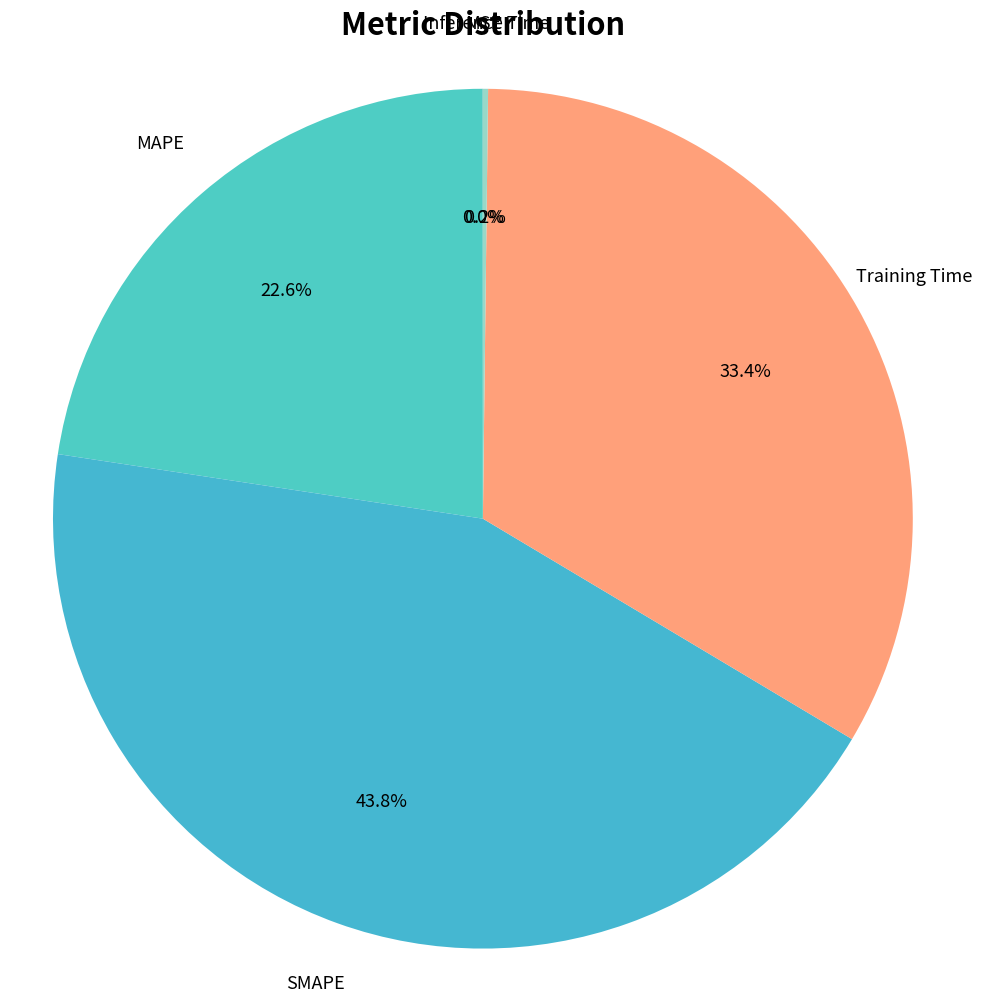

Which has a higher value, MAPE or Training Time?

Training Time